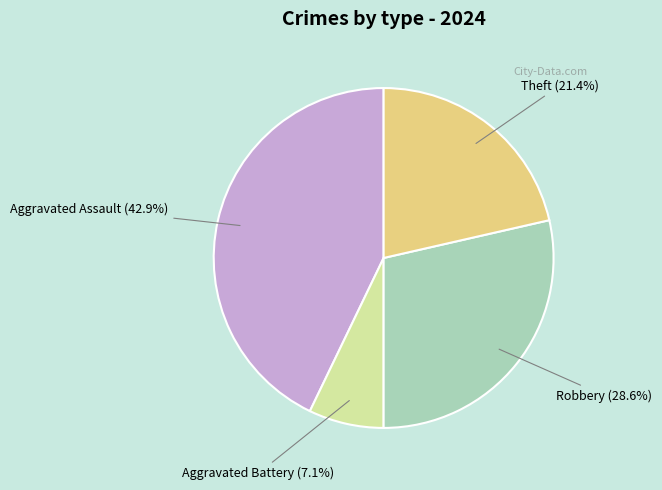

Which has a higher value, Aggravated Battery or Theft?

Theft